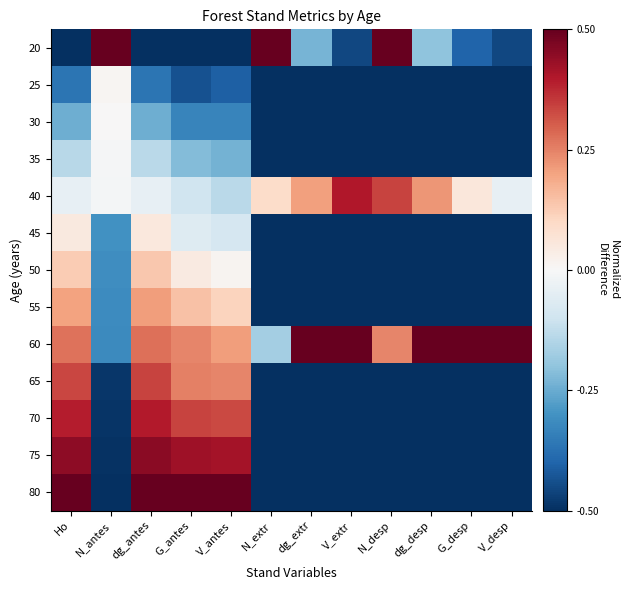

Between dg_extr and Ho, which is larger?

dg_extr